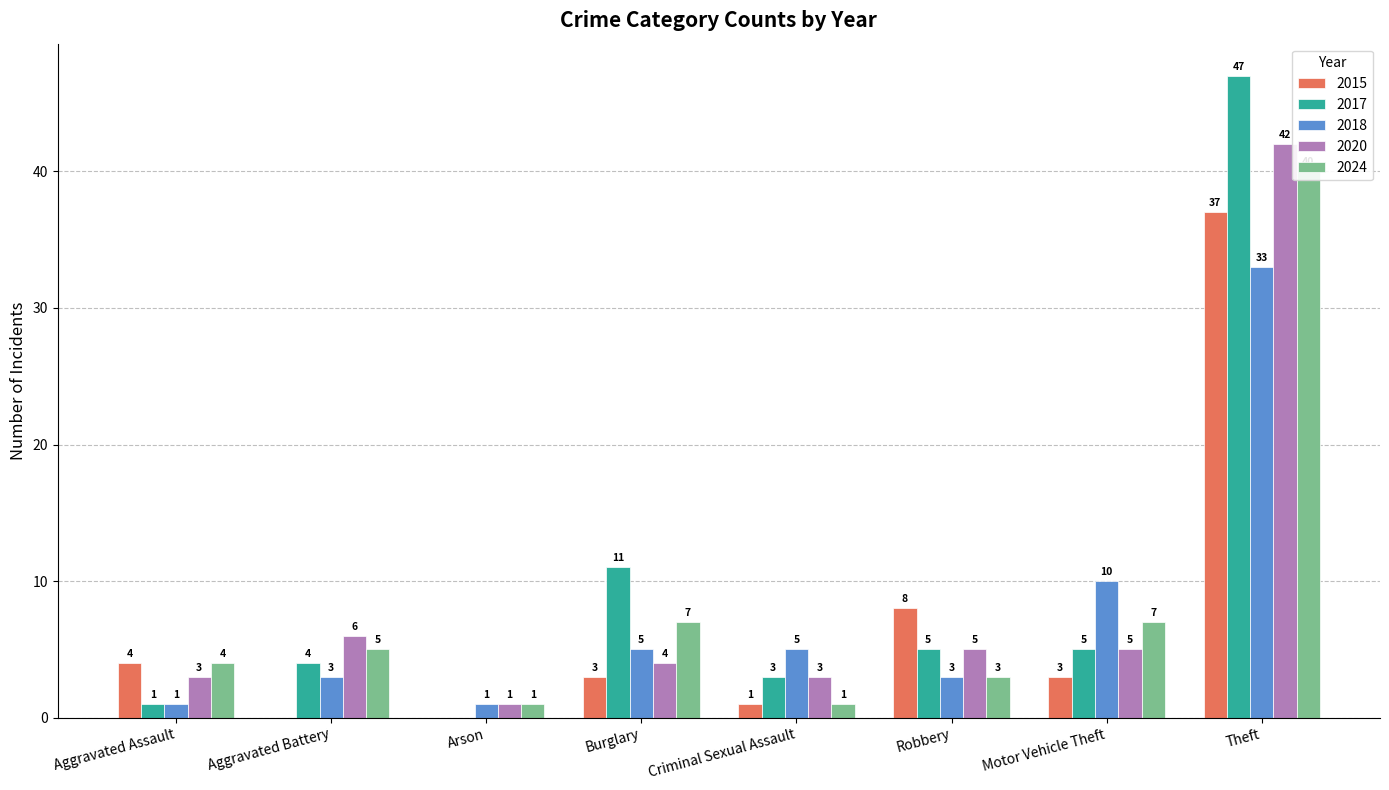

The value of 2024 at Criminal Sexual Assault is 1. True or false?

False